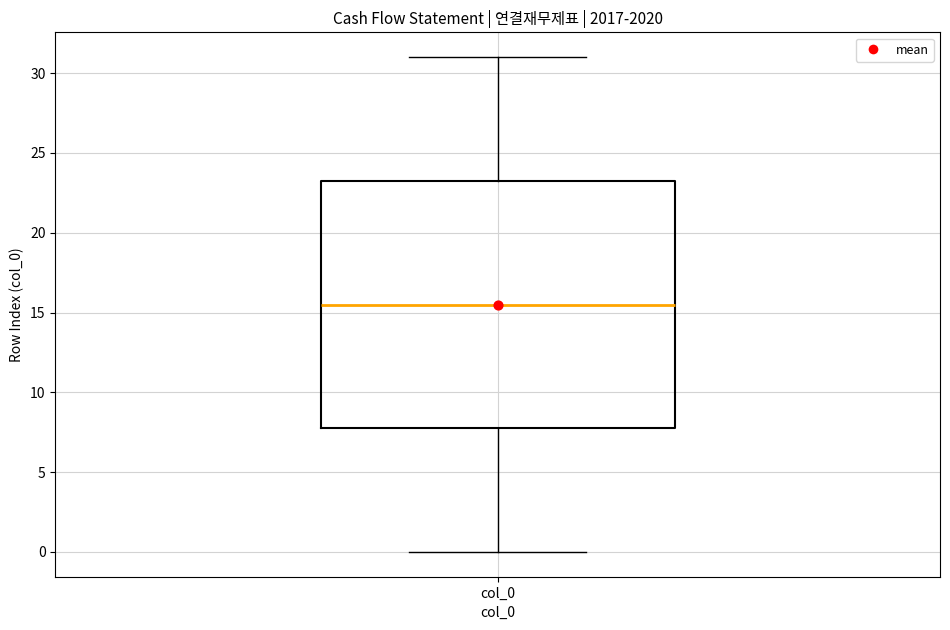

Where does the upper whisker of the box for col_0 end on the y-axis? The values are not printed on the chart, so give them approximately, as read against the axis.

31.0